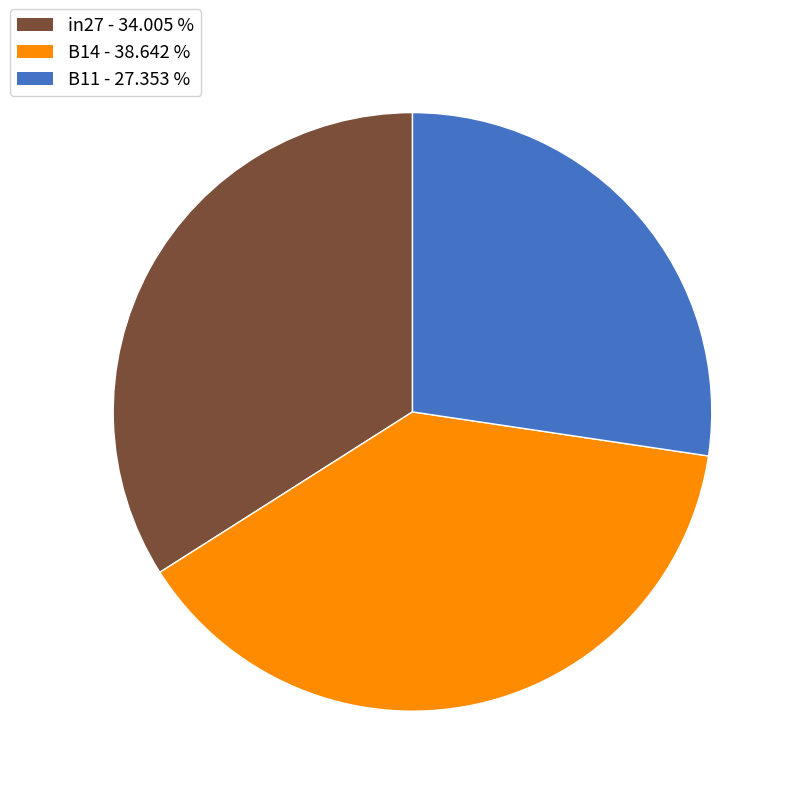

Between B14 and in27, which is larger?

B14